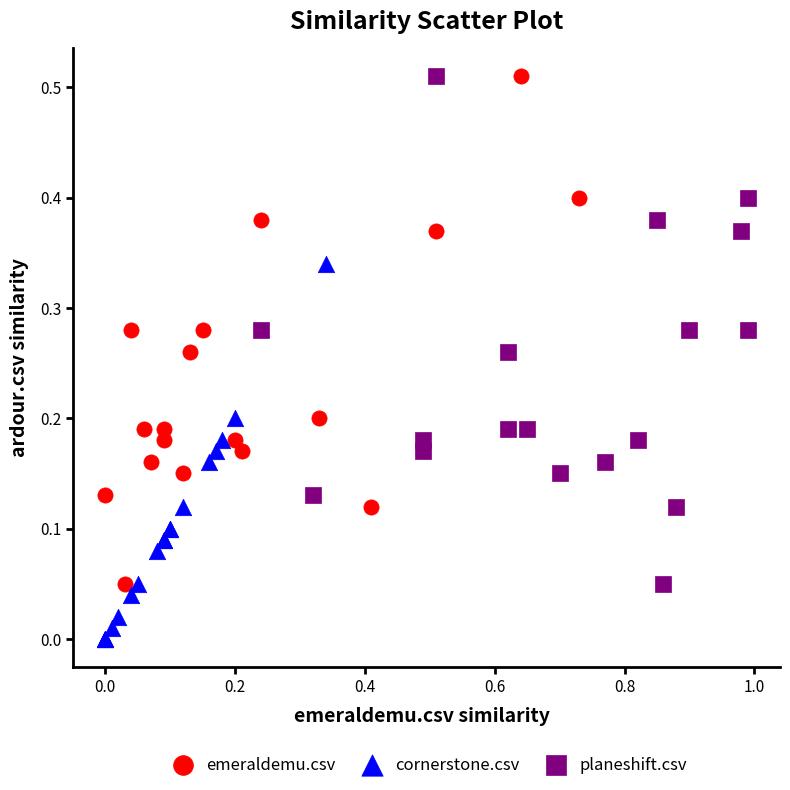

What are all the series names shown in the legend?

emeraldemu.csv, cornerstone.csv, planeshift.csv